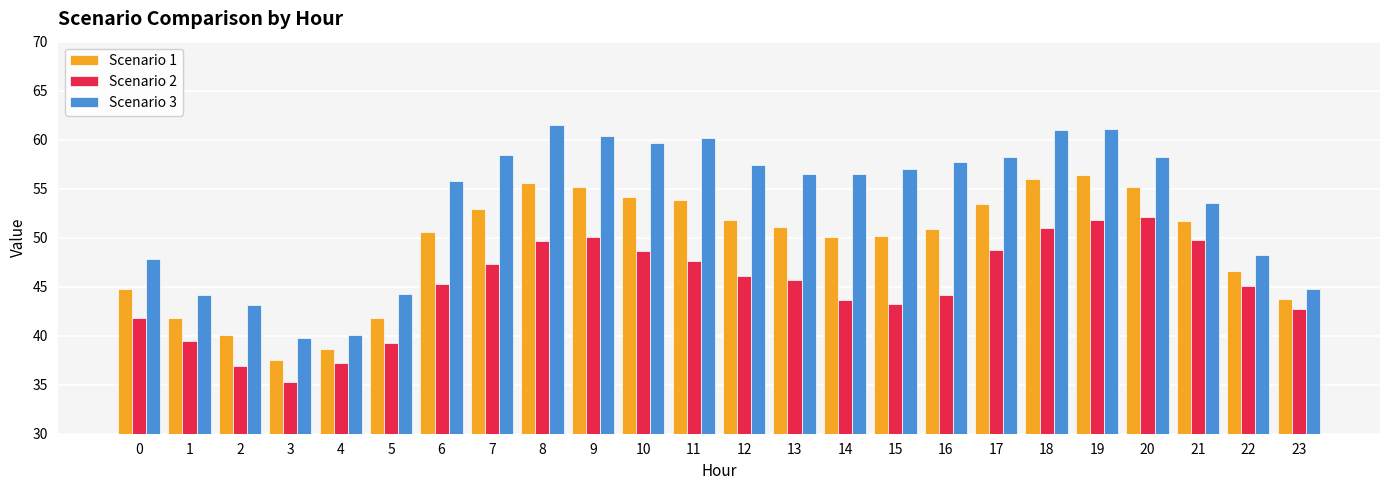

Which series has the largest range (max minus min)?

Scenario 3